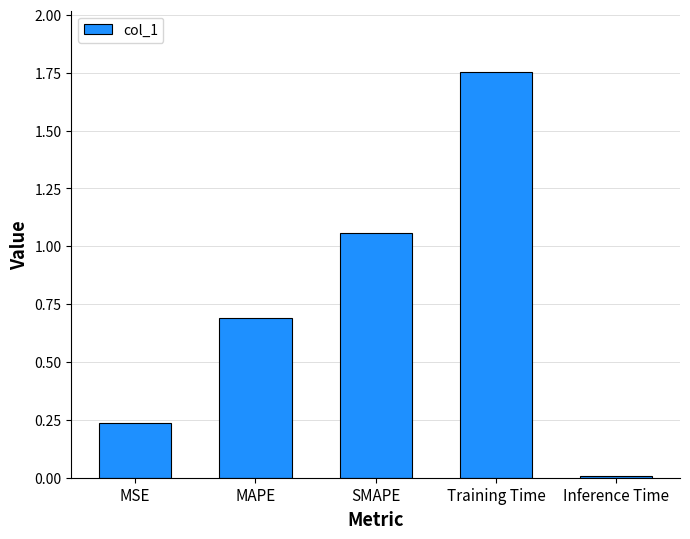

Where is the data nearest to the value 0?

Inference Time